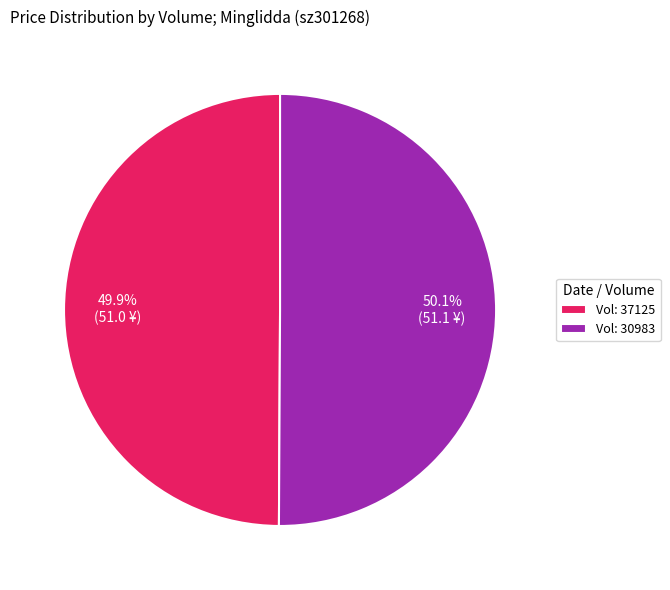

Does any single category account for the majority?

Yes